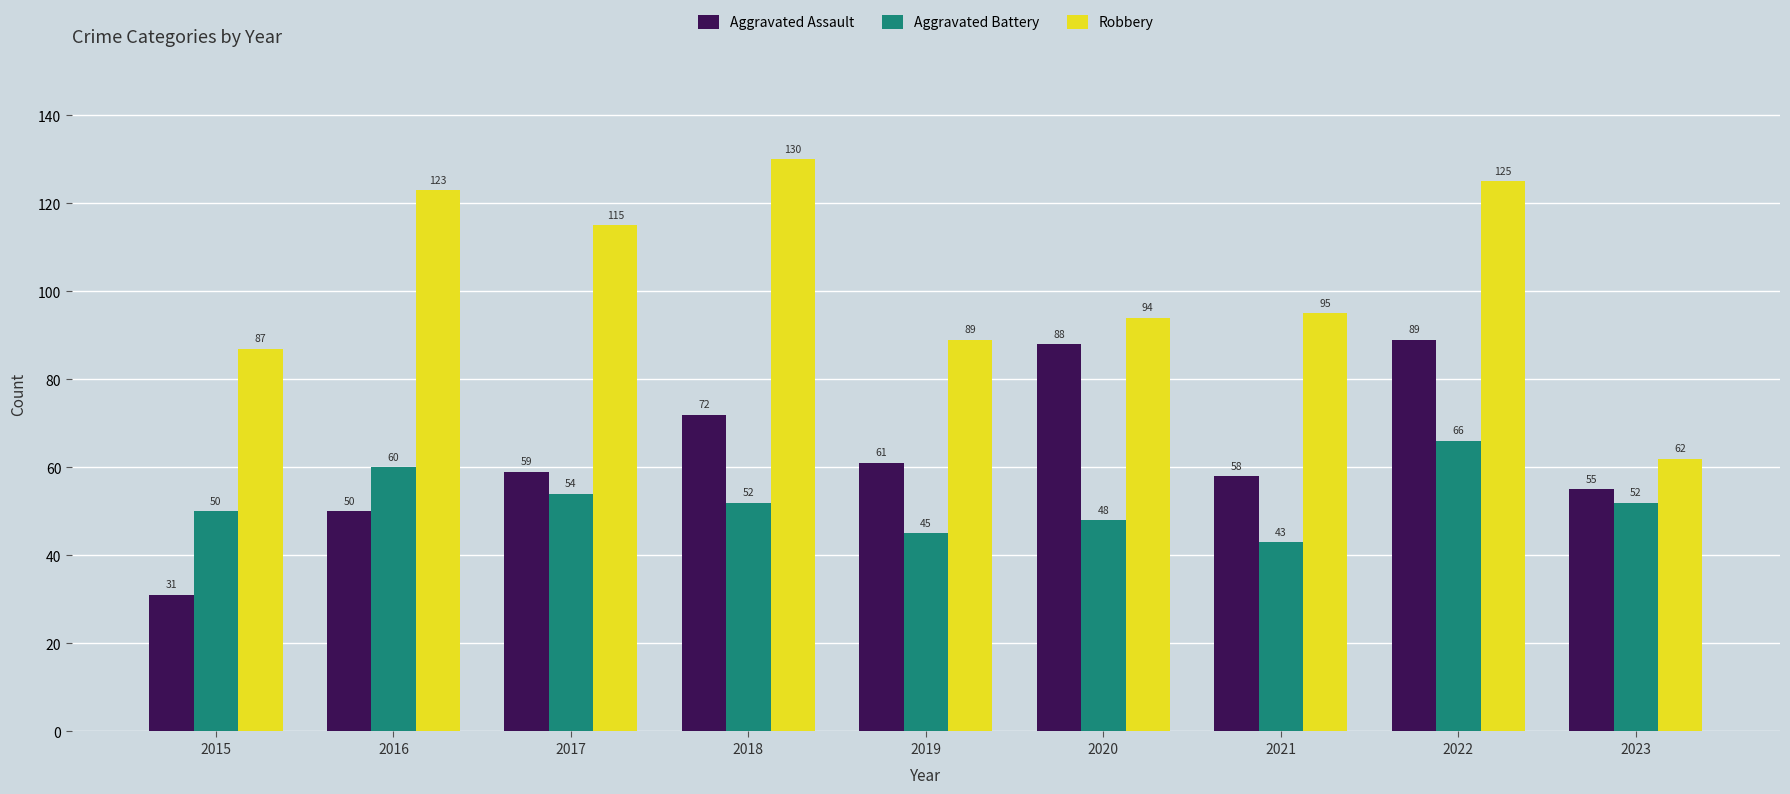

Reading left to right, transcribe all the data shown in this chart.

Aggravated Assault: 31	50	59	72	61	88	58	89	55
Aggravated Battery: 50	60	54	52	45	48	43	66	52
Robbery: 87	123	115	130	89	94	95	125	62